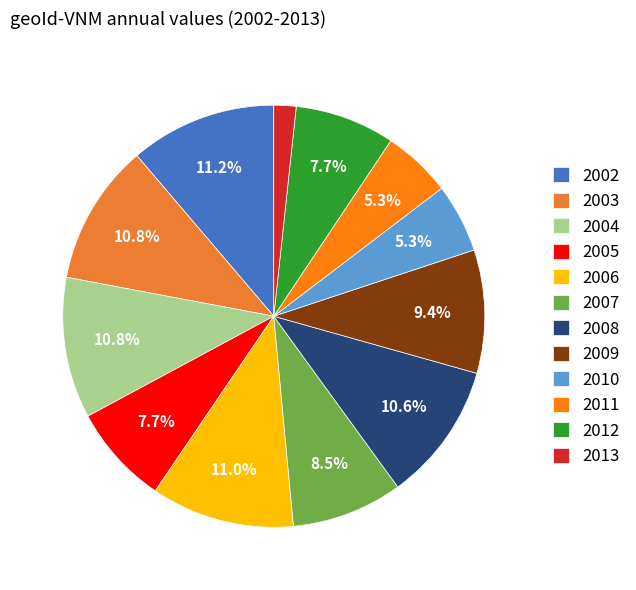

What percentage do 2013 and 2012 together represent?

9.4%